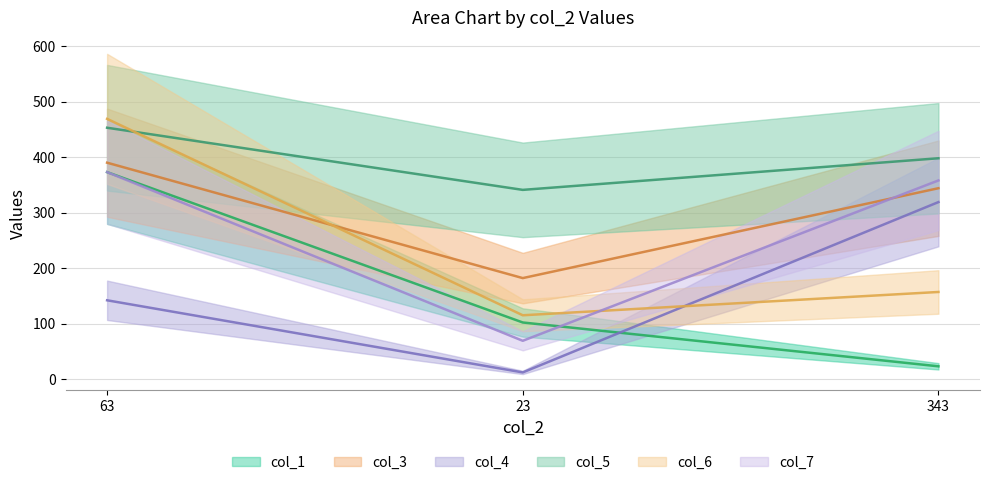

At which category is the sum across all series the highest?

63